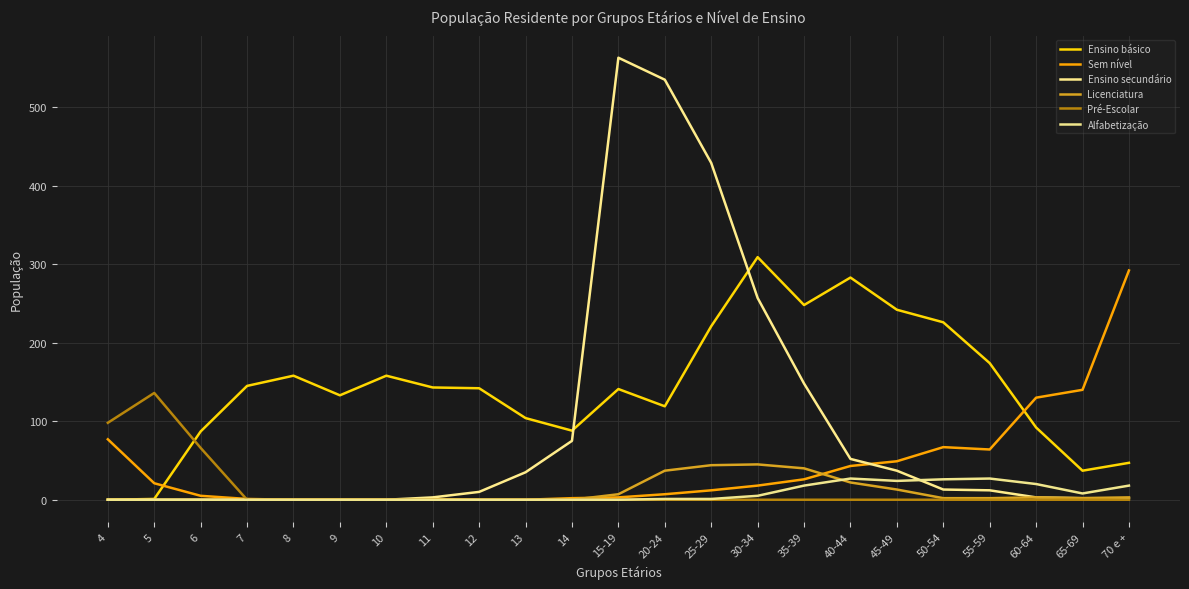

What are all the series names shown in the legend?

Ensino básico, Sem nível, Ensino secundário, Licenciatura, Pré-Escolar, Alfabetização